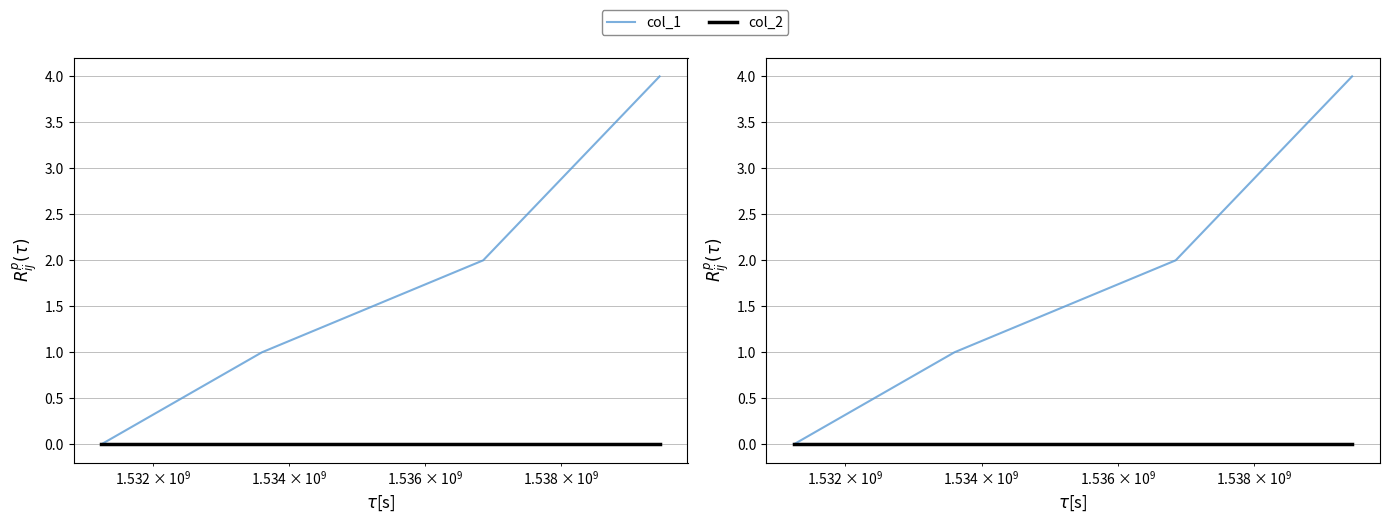

Reading left to right, transcribe all the data shown in this chart.

col_1: 0	1	2	4
col_2: 0	0	0	0